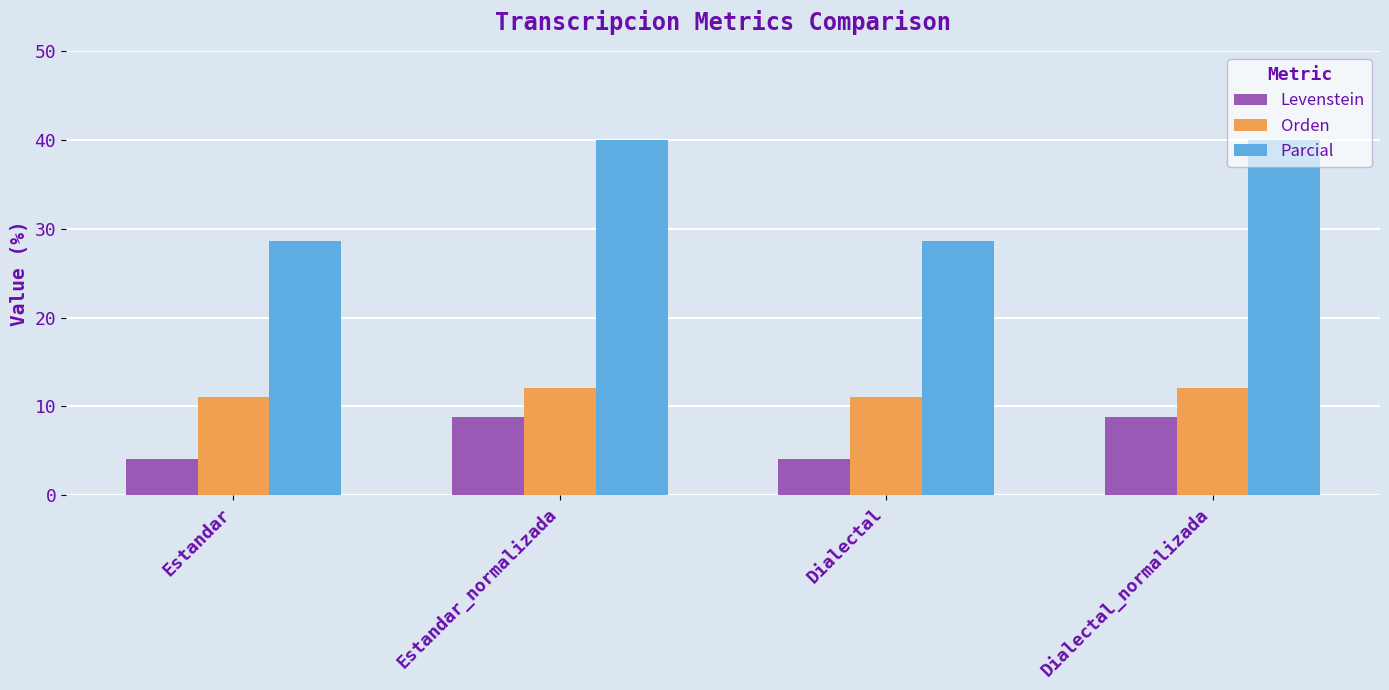

Is the value of Orden at Dialectal_normalizada greater than the value of Parcial at Dialectal_normalizada?

No